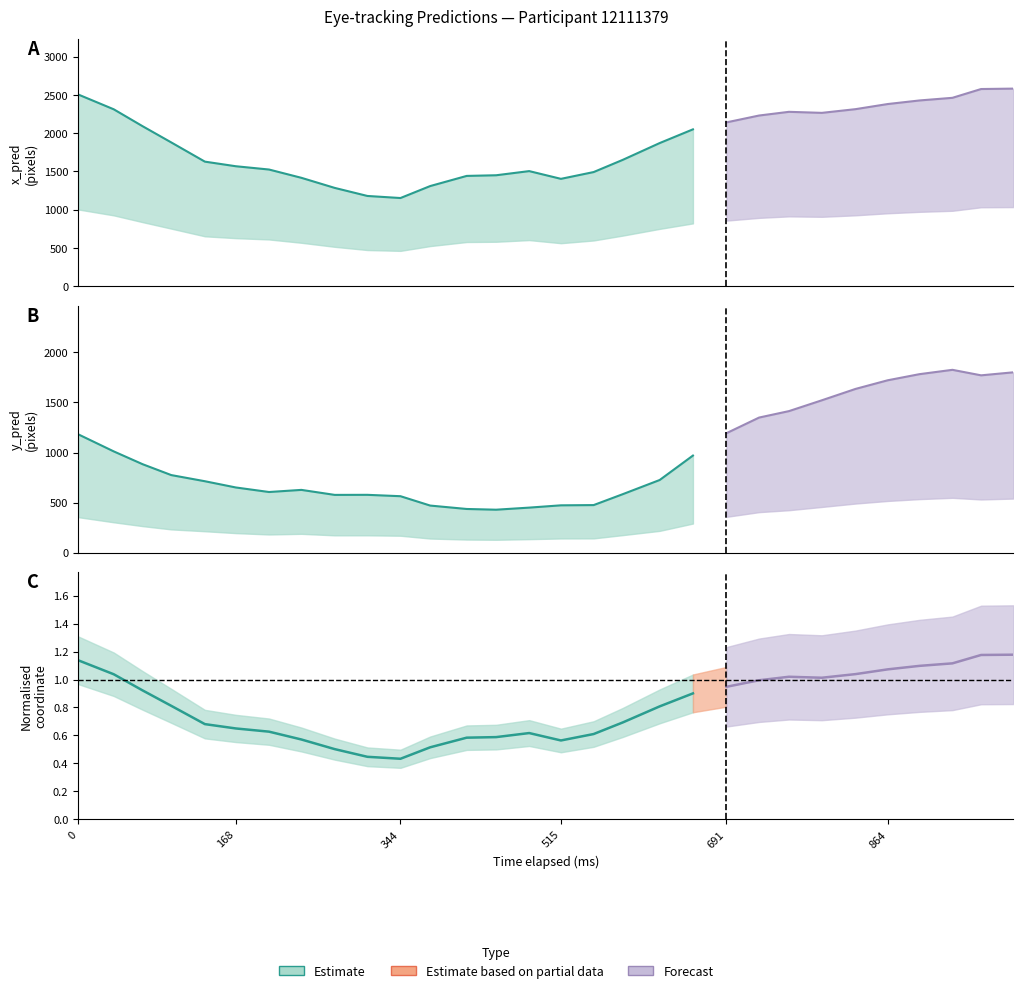

What is the value of the time_elapsed point at the 2nd from the left?

37.9